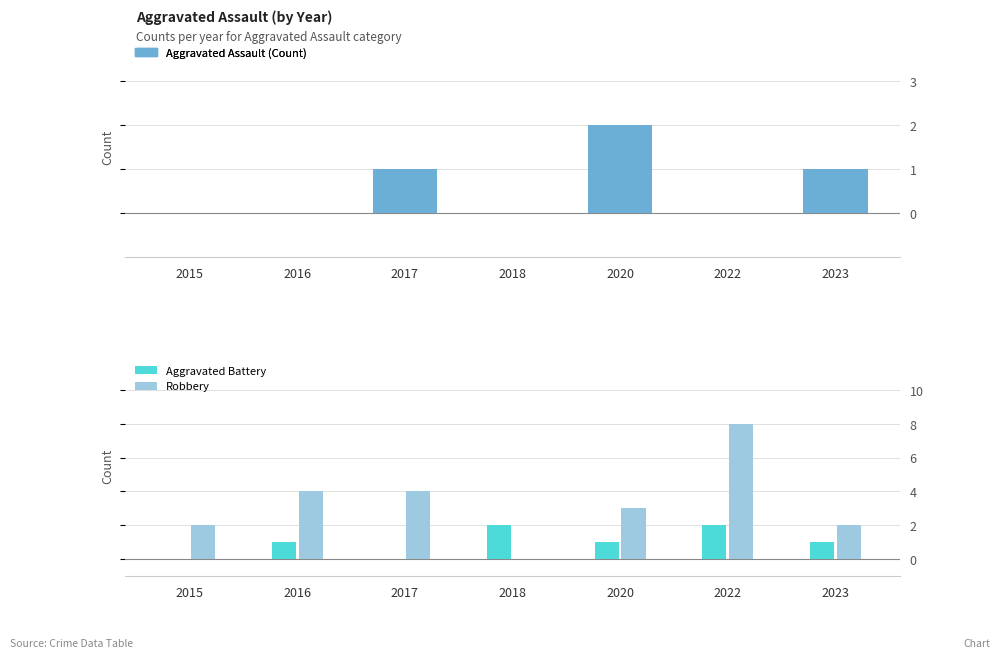

Rank the series by their average value, from lowest to highest.

Aggravated Assault, Aggravated Battery, Robbery